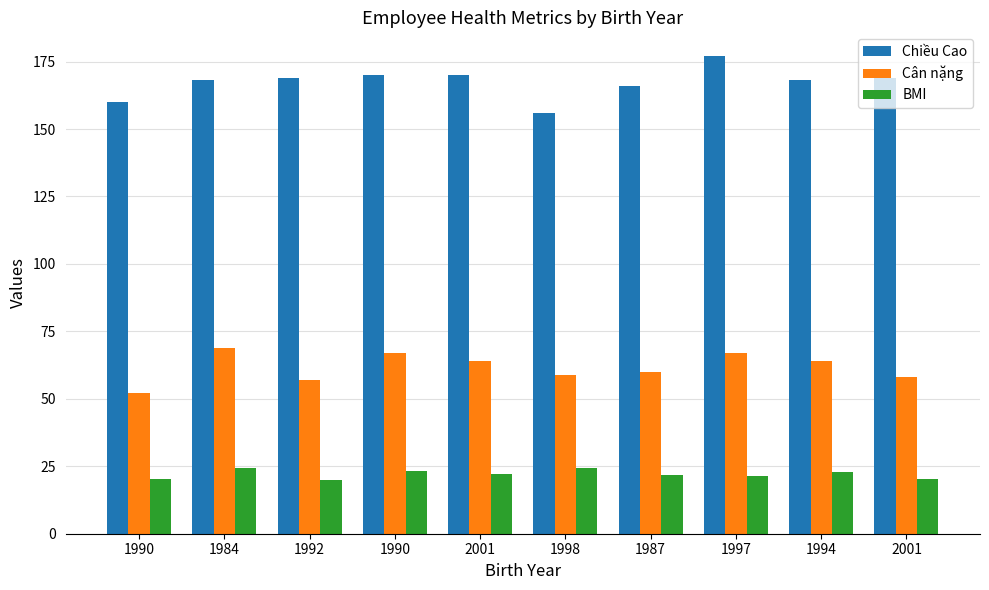

Reading right to left, extract all data points from this chart.

Chiều Cao: 2001=169.0	1994=168.0	1997=177.0	1987=166.0	1998=156.0	2001=170.0	1990=170.0	1992=169.0	1984=168.0	1990=160.0
Cân nặng: 2001=58.0	1994=64.0	1997=67.0	1987=60.0	1998=59.0	2001=64.0	1990=67.0	1992=57.0	1984=69.0	1990=52.0
BMI: 2001=20.3	1994=22.7	1997=21.4	1987=21.8	1998=24.2	2001=22.1	1990=23.2	1992=20.0	1984=24.4	1990=20.3